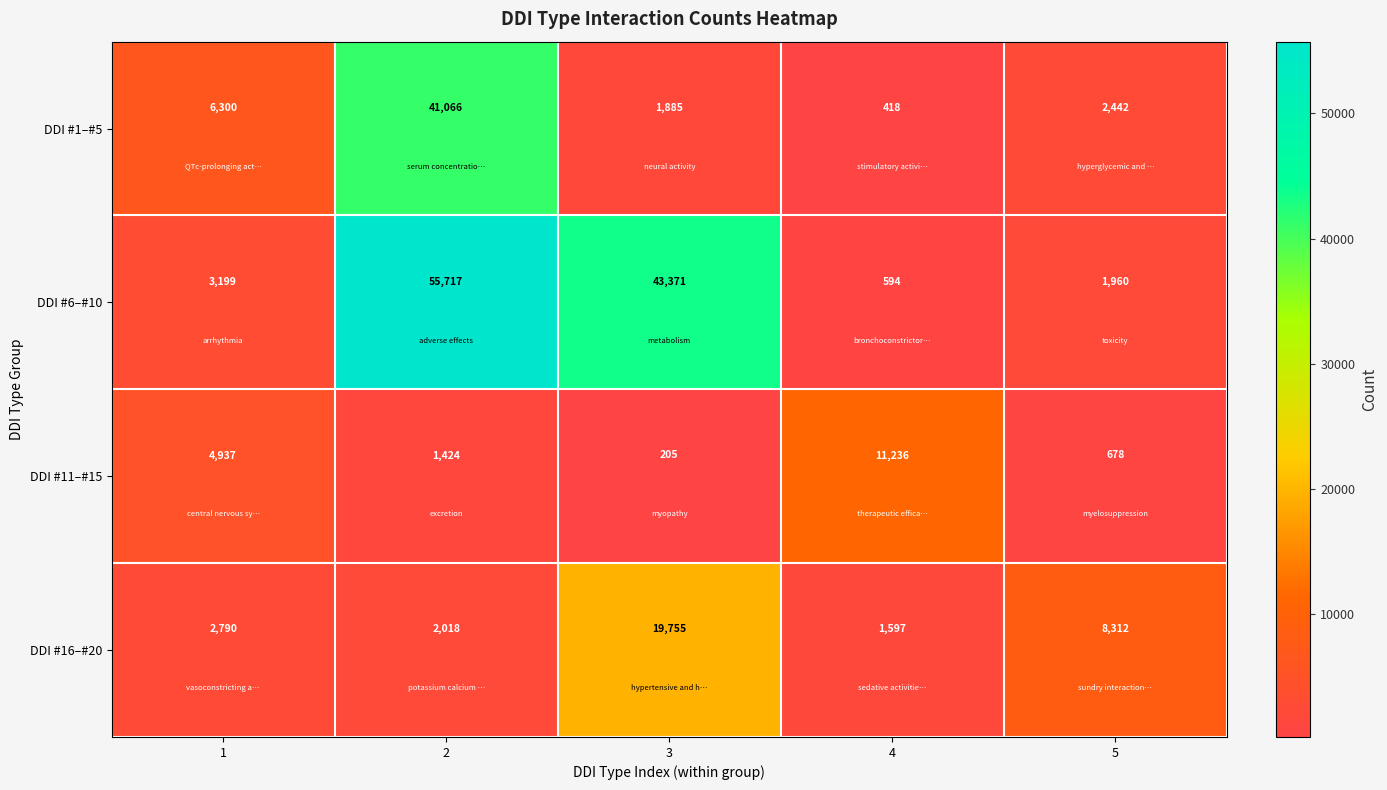

What is the difference between the highest and lowest values at 4?

10818